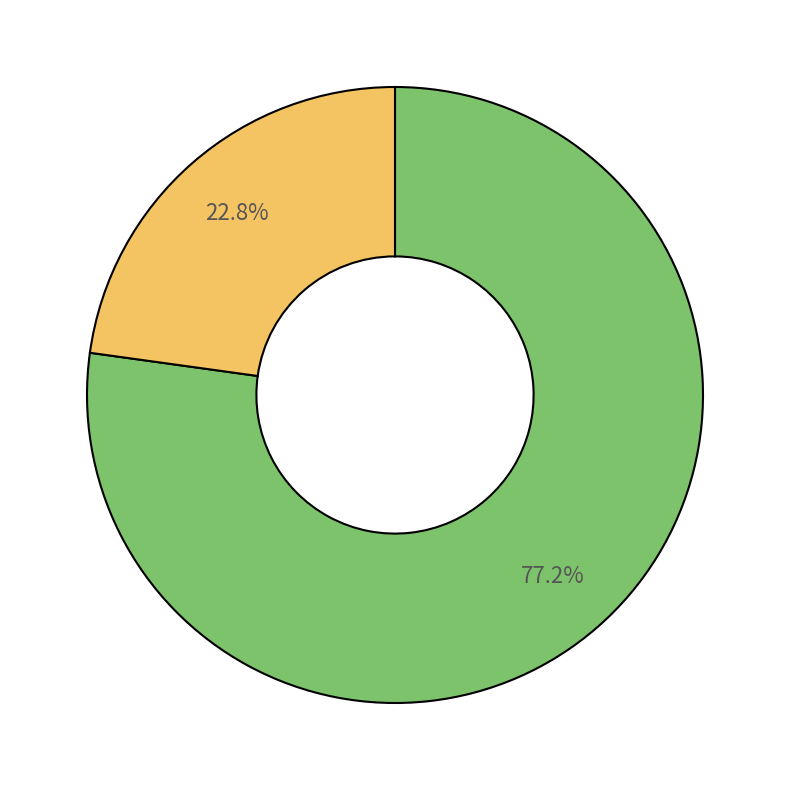

Is there any slice that represents more than half of the pie?

Yes